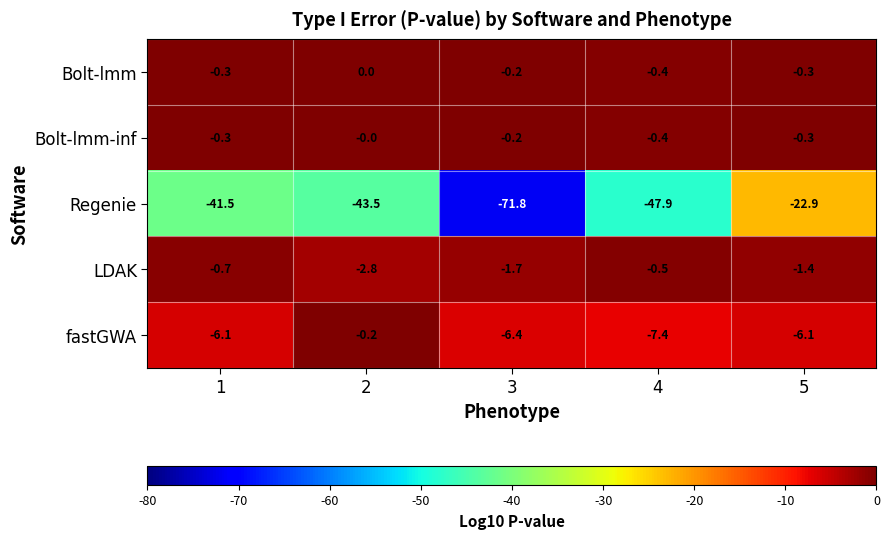

What is the difference between the LDAK values at 3 and 4?

1.2